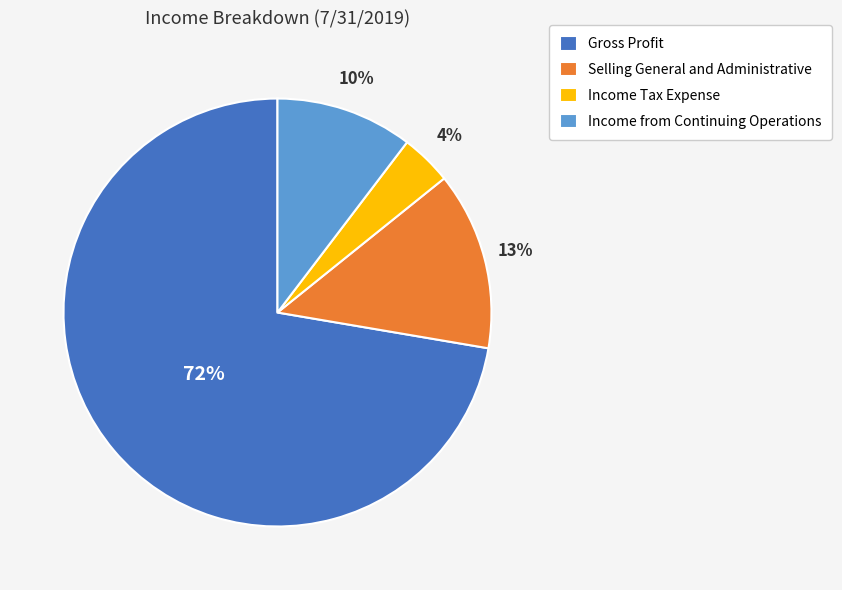

To the nearest percent, what is the average slice percentage?

25%